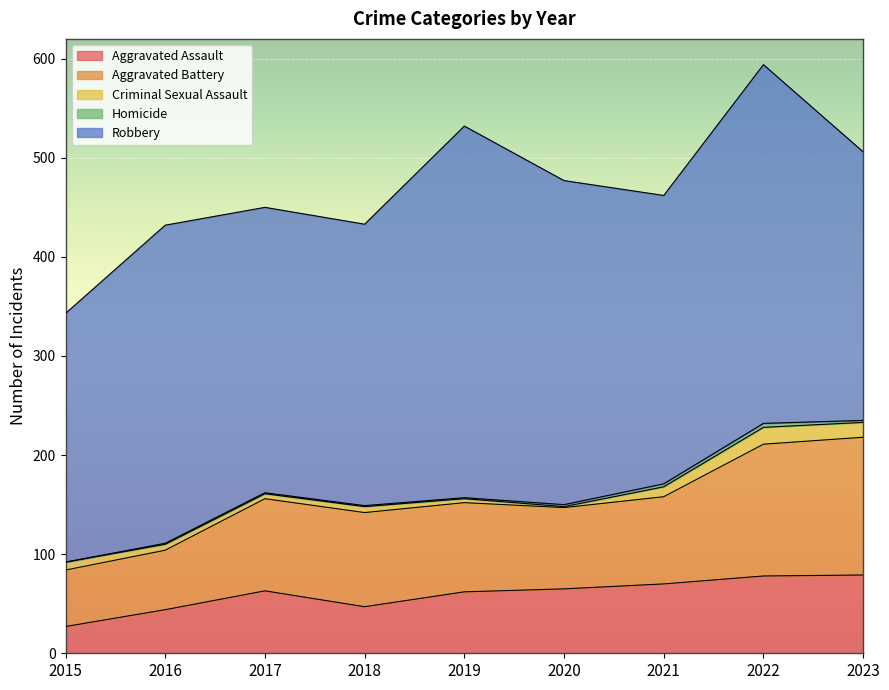

Between 2023 and 2015, which is larger?

2023